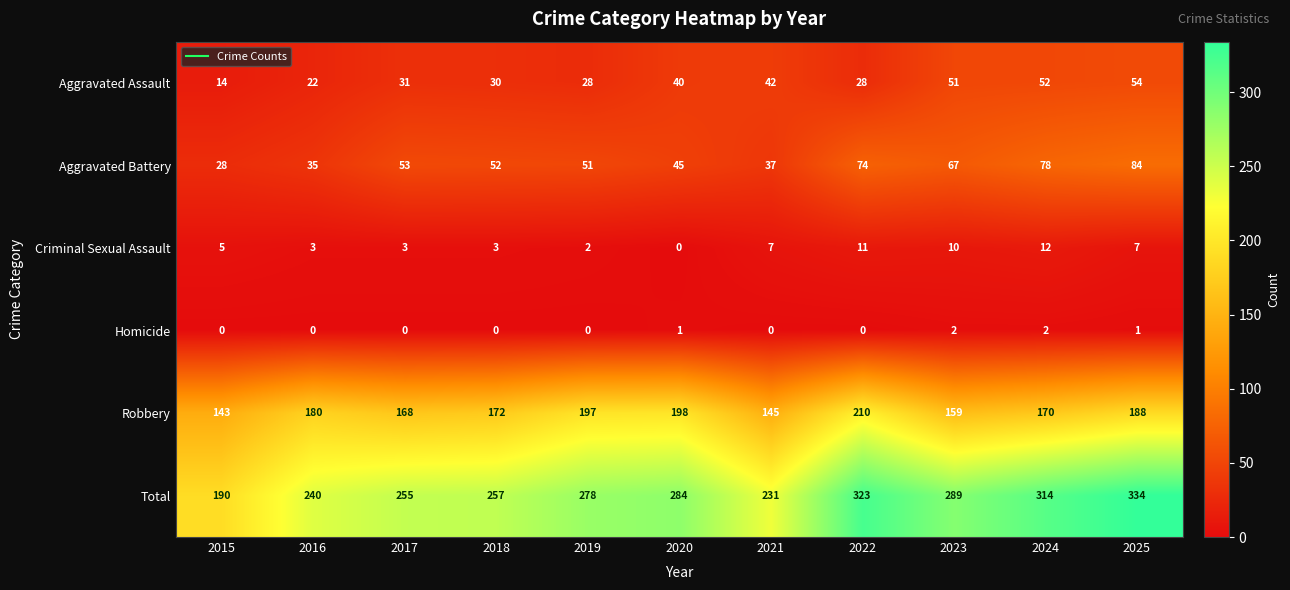

The Total series shows 73 at 2021. True or false?

False